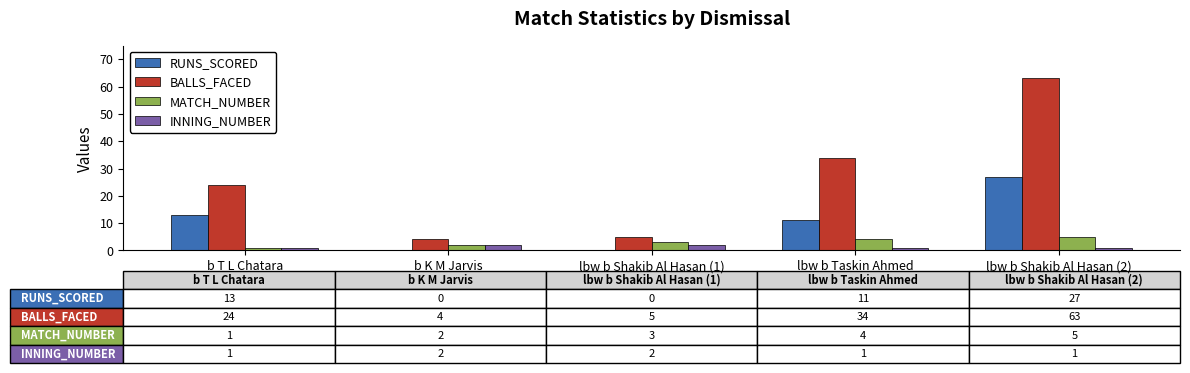

What is the maximum value shown in the chart?

63